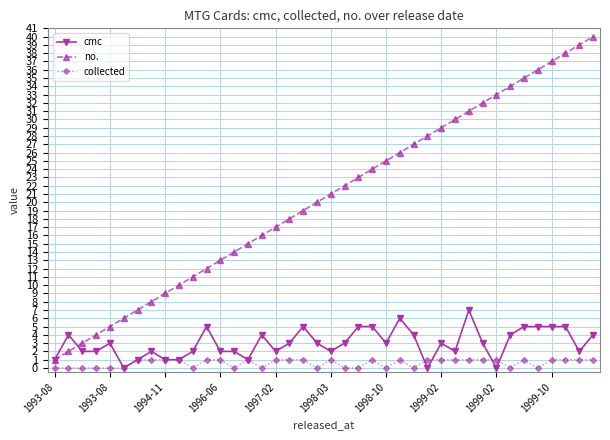

Is this an area chart (filled region under the line)?

No